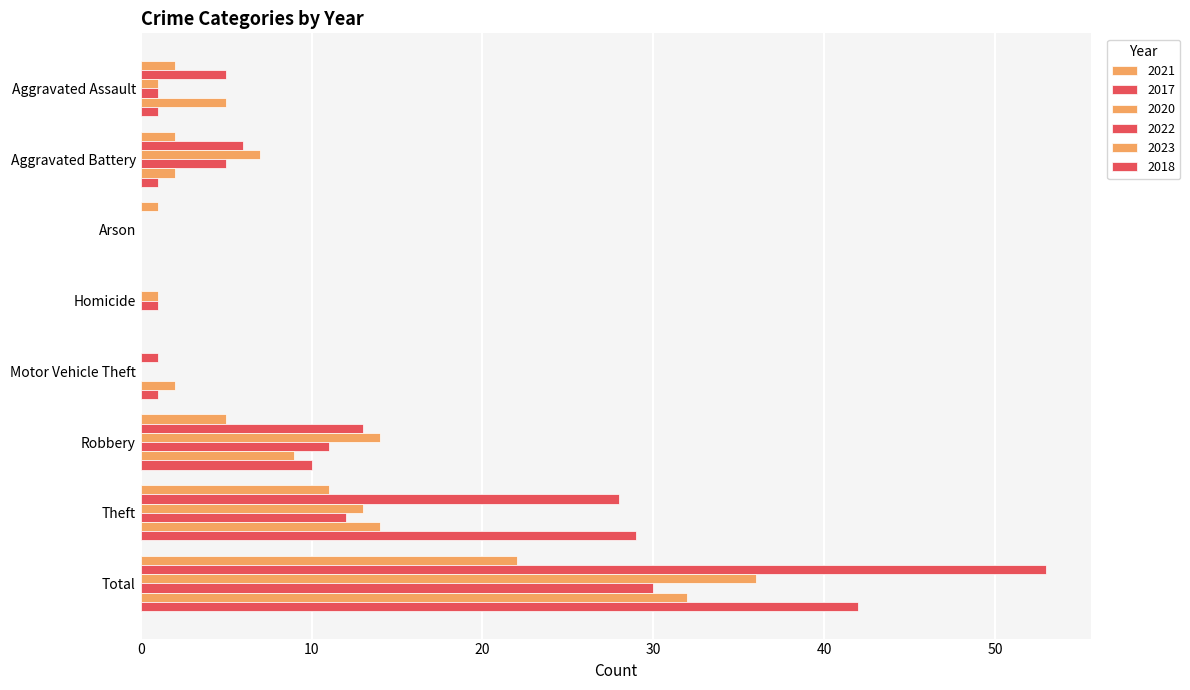

How many distinct data groups are displayed?

6